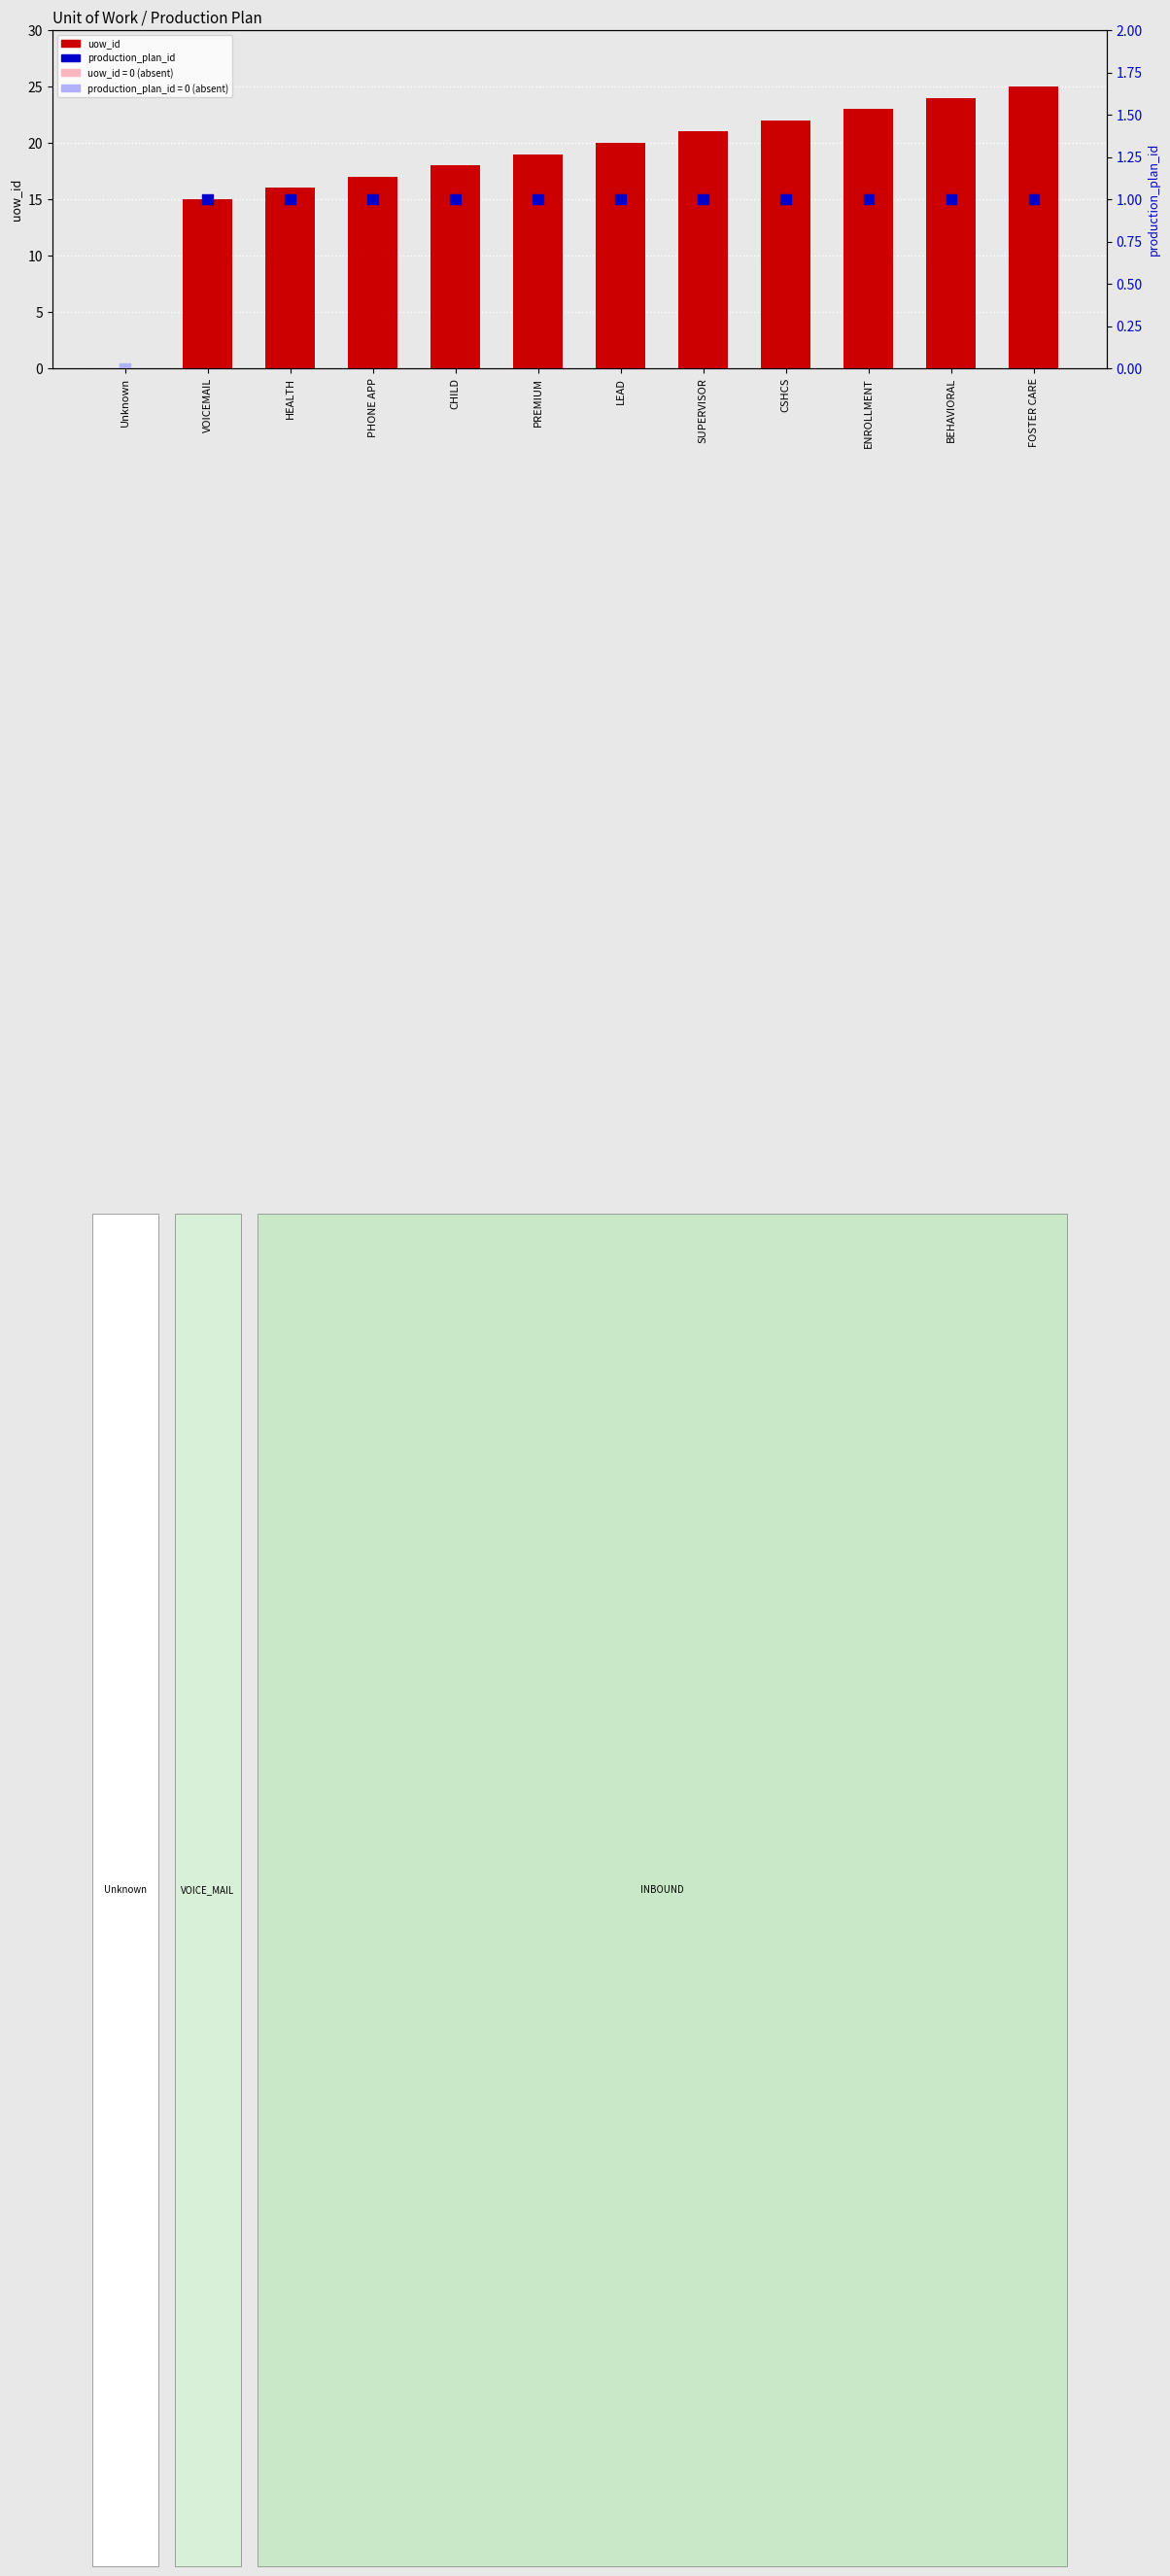

Is the value of production_plan_id at LEAD greater than the value of uow_id at FOSTER CARE?

No